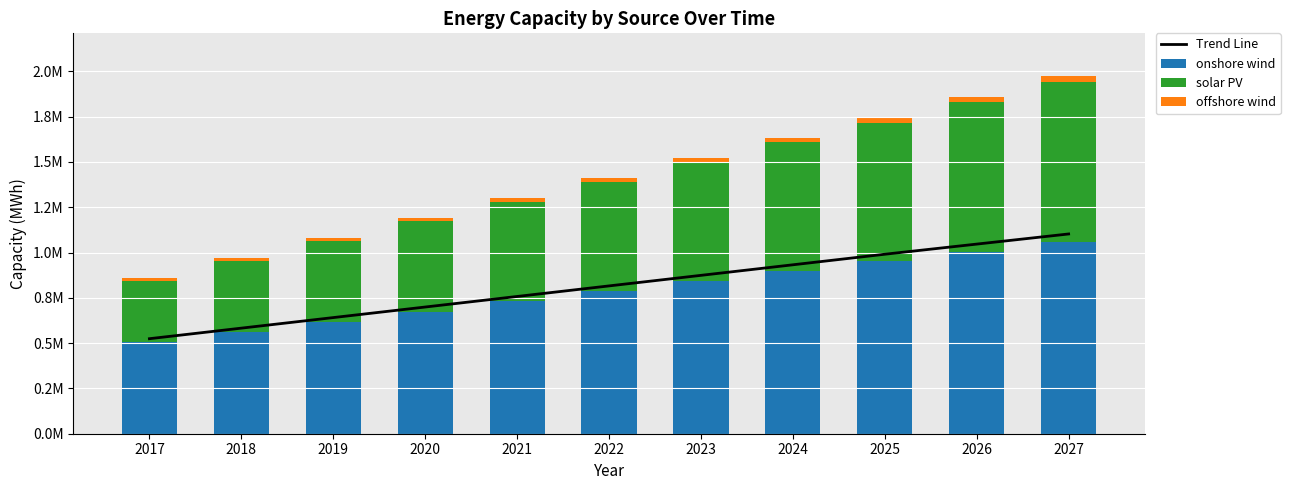

Reading left to right, list all the values displayed in this chart.

Trend Line: 524550.8	582832.8	641114.8	699396.8	757678.8	815960.8	874242.7	932524.7	990806.7	1046761.0	1102715.2
onshore wind: 507658.5	563276.3	618894.1	674511.9	730129.8	785747.6	841365.4	896983.3	952601.1	1005542.3	1058483.5
solar PV: 337846.5	391129.7	444413.0	497696.2	550979.4	604262.7	657545.9	710829.1	764112.4	824373.5	884634.7
offshore wind: 13143.3	14603.4	16063.4	17523.5	18983.6	20443.6	21903.7	23363.7	24823.8	27559.0	30294.2